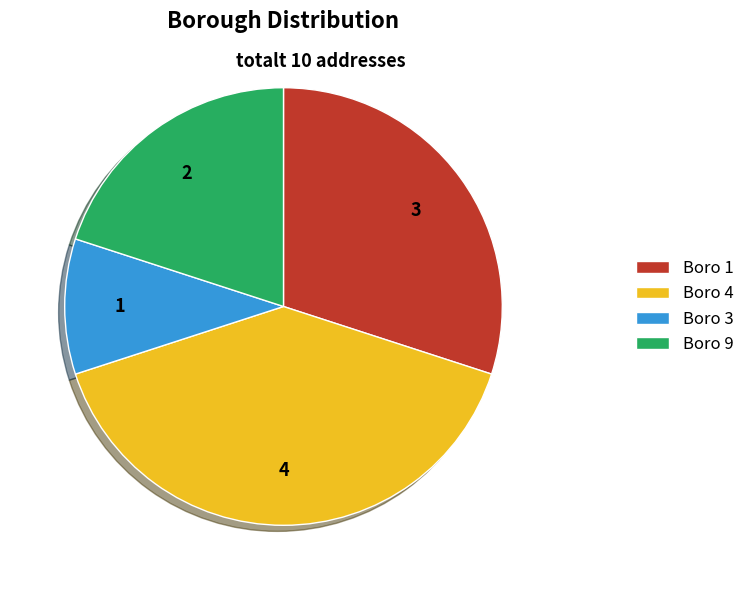

Rank the categories by value from lowest to highest.

Boro 3, Boro 9, Boro 1, Boro 4